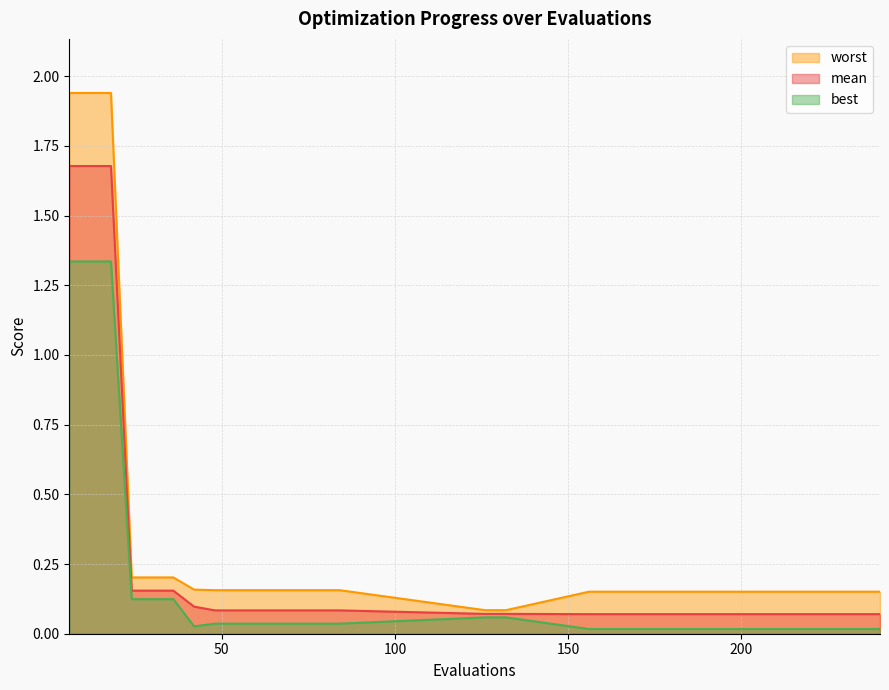

Reading left to right, list all the values displayed in this chart.

mean: 1.7	1.7	1.7	0.2	0.2	0.2	0.1	0.1	0.1	0.1	0.1	0.1	0.1	0.1	0.1	0.1	0.1	0.1	0.1	0.1
best: 1.3	1.3	1.3	0.1	0.1	0.1	0.0	0.0	0.0	0.0	0.0	0.0	0.0	0.0	0.1	0.1	0.0	0.0	0.0	0.0
worst: 1.9	1.9	1.9	0.2	0.2	0.2	0.2	0.2	0.2	0.2	0.2	0.2	0.2	0.2	0.1	0.1	0.2	0.2	0.2	0.2